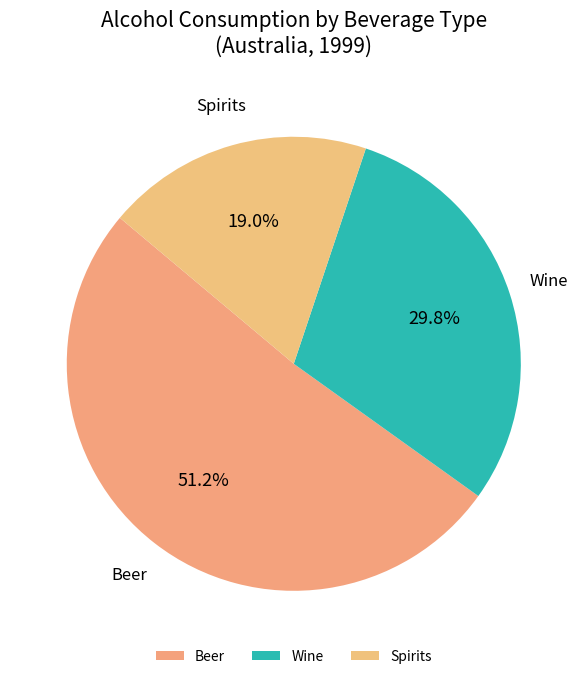

How many segments does this pie chart have?

3